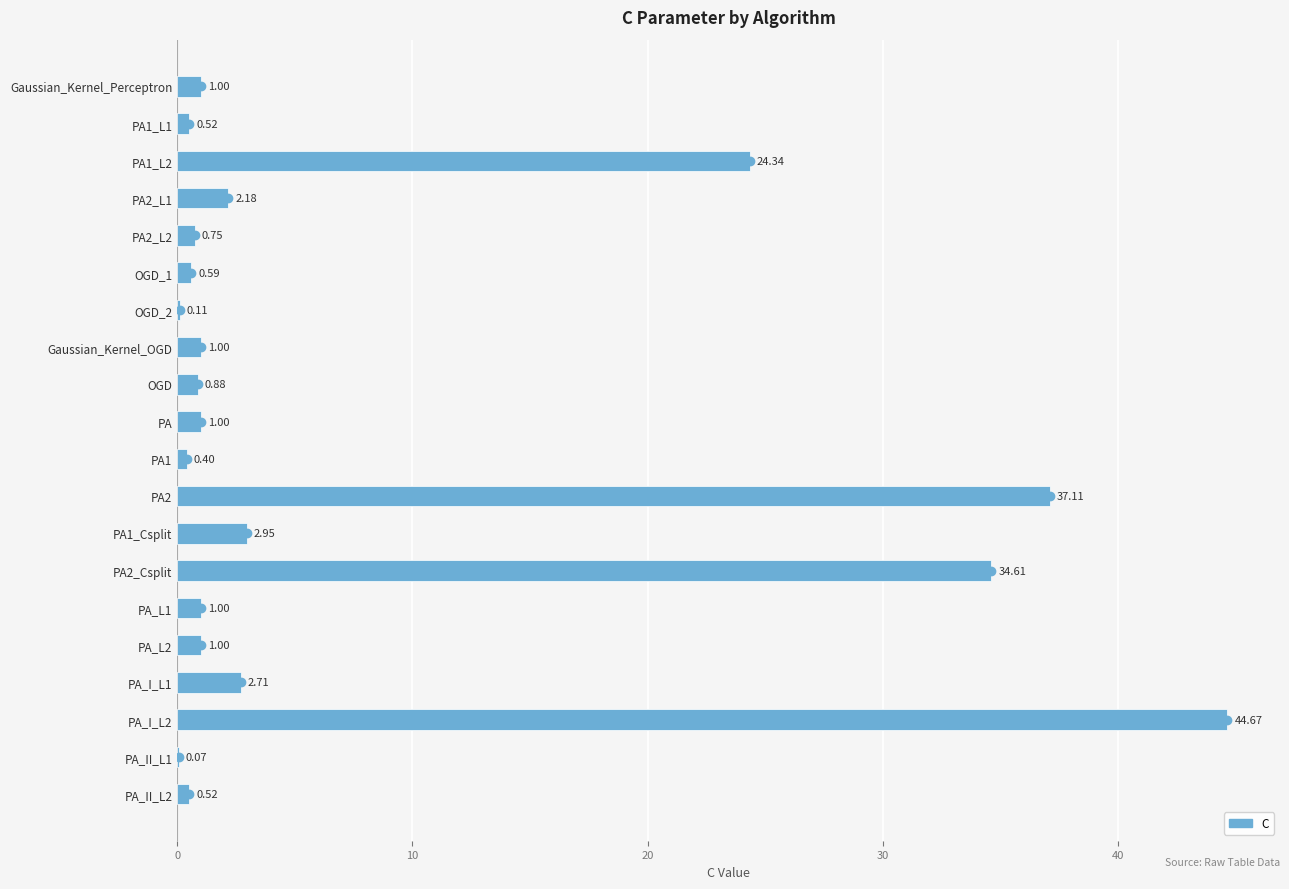

What is the ratio of the value at PA2 to the value at Gaussian_Kernel_OGD?

37.1